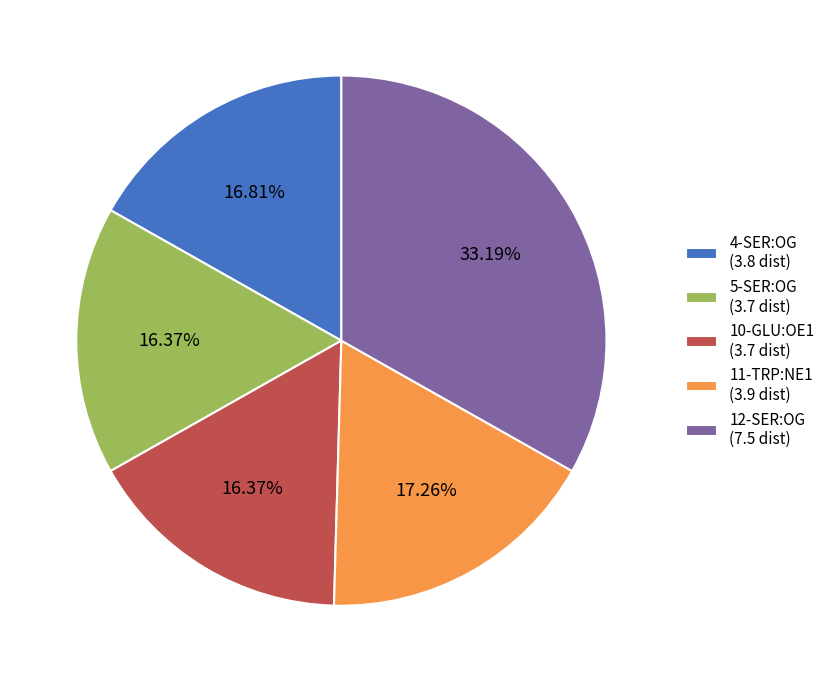

Which has a higher value, 10-GLU:OE1 (3.7 dist) or 12-SER:OG (7.5 dist)?

12-SER:OG (7.5 dist)